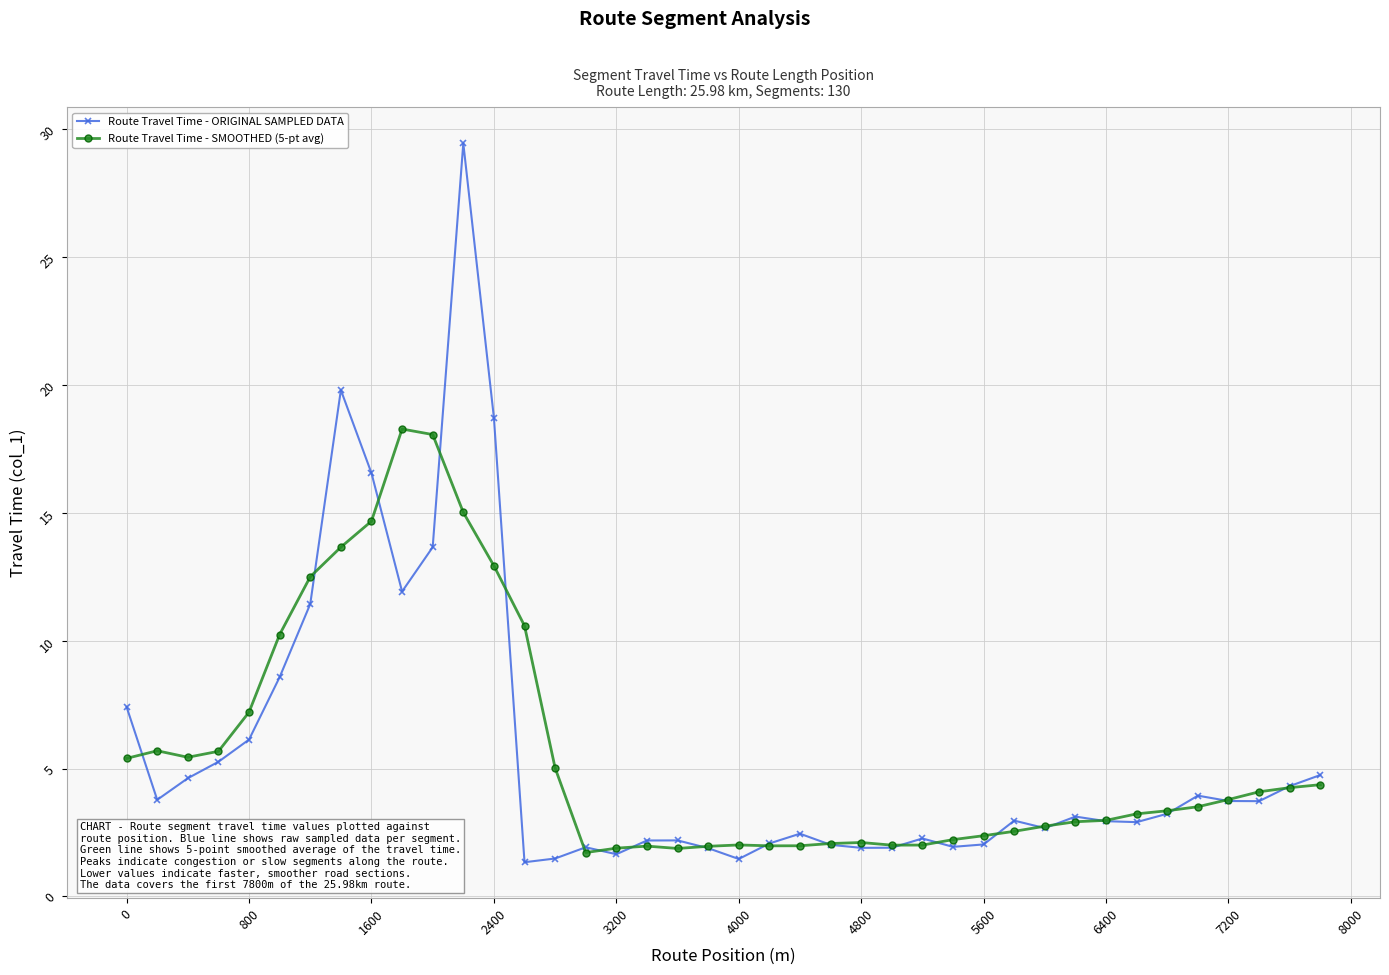

True or false: Route Travel Time - ORIGINAL SAMPLED DATA has more than 2 points higher than both neighbors.

True